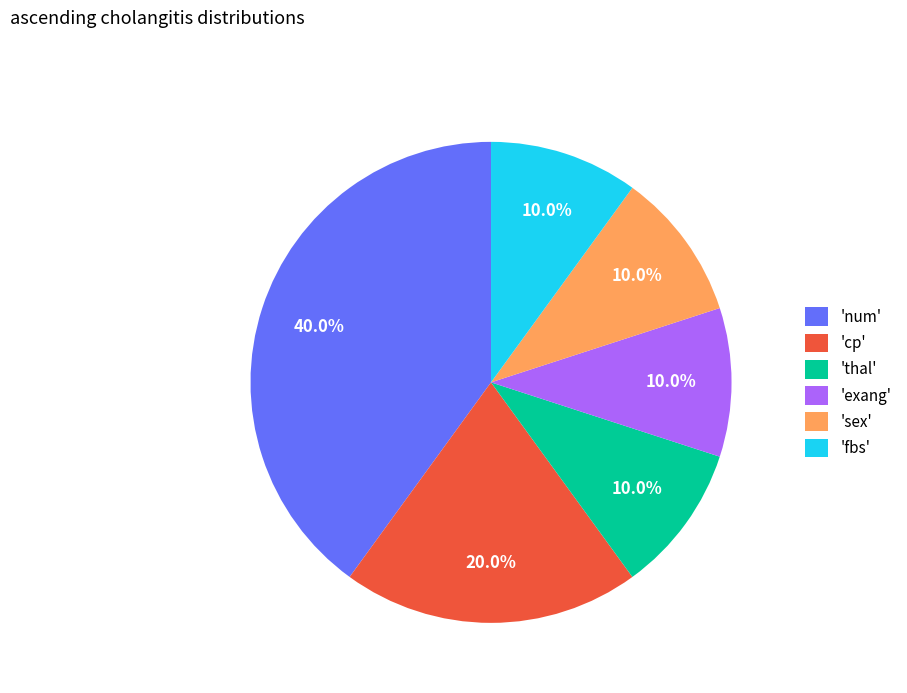

Does any single category account for the majority?

No